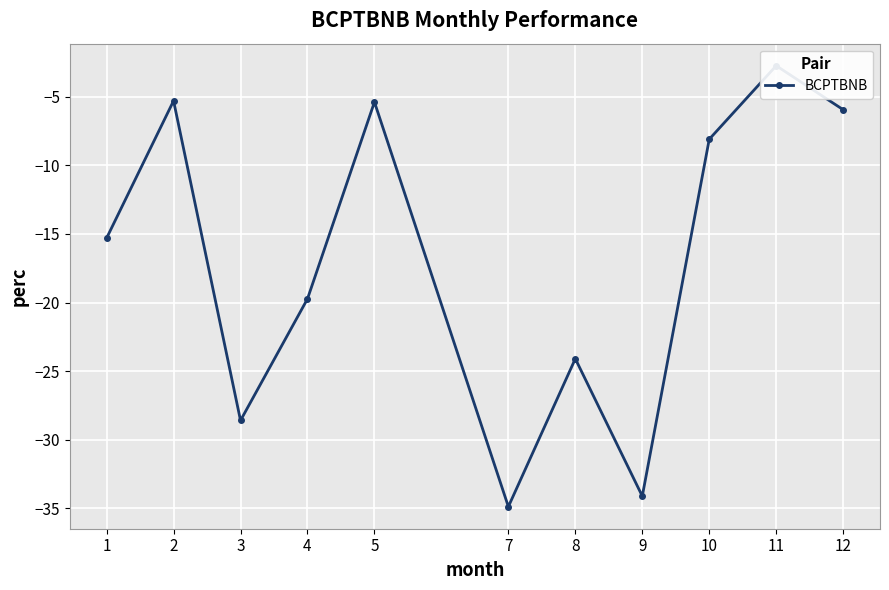

How many points are lower than both their immediate neighbors (excluding endpoints)?

3